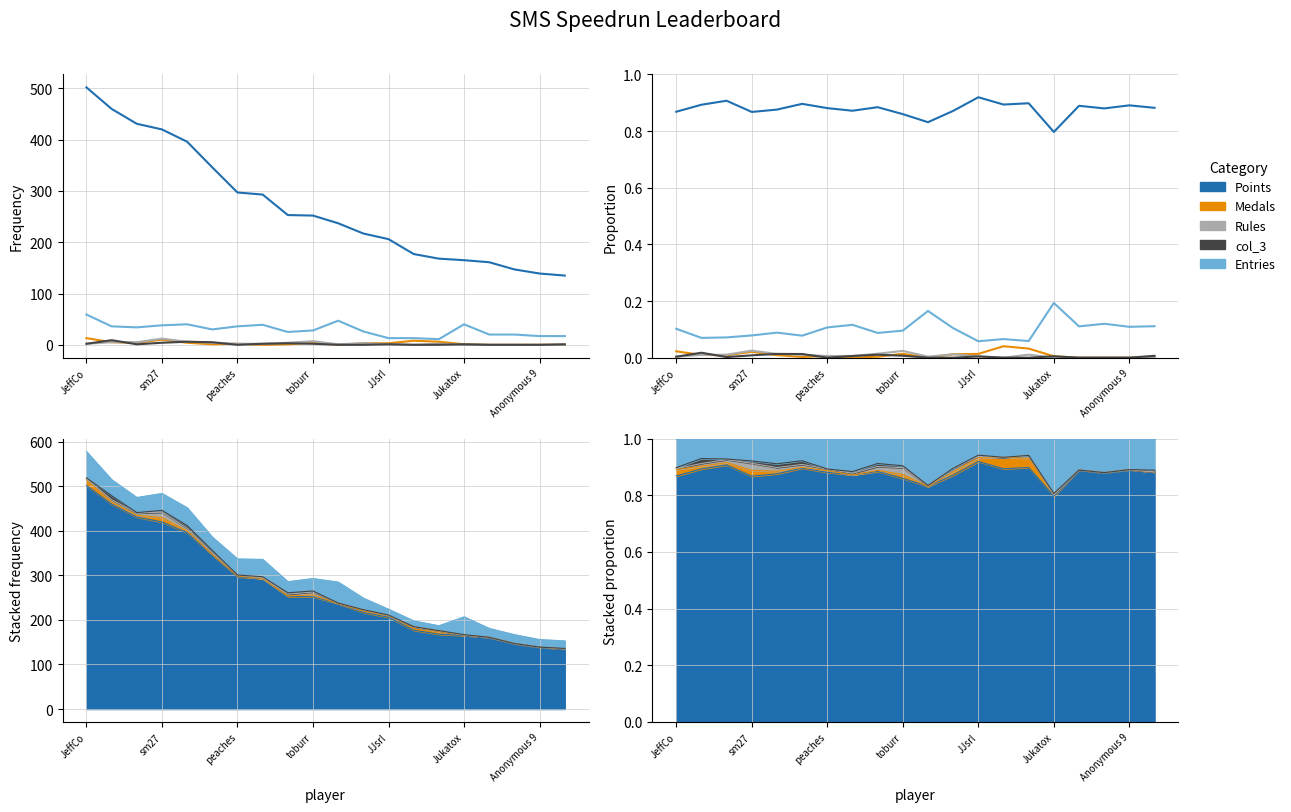

Which series has the largest total across all categories?

Points